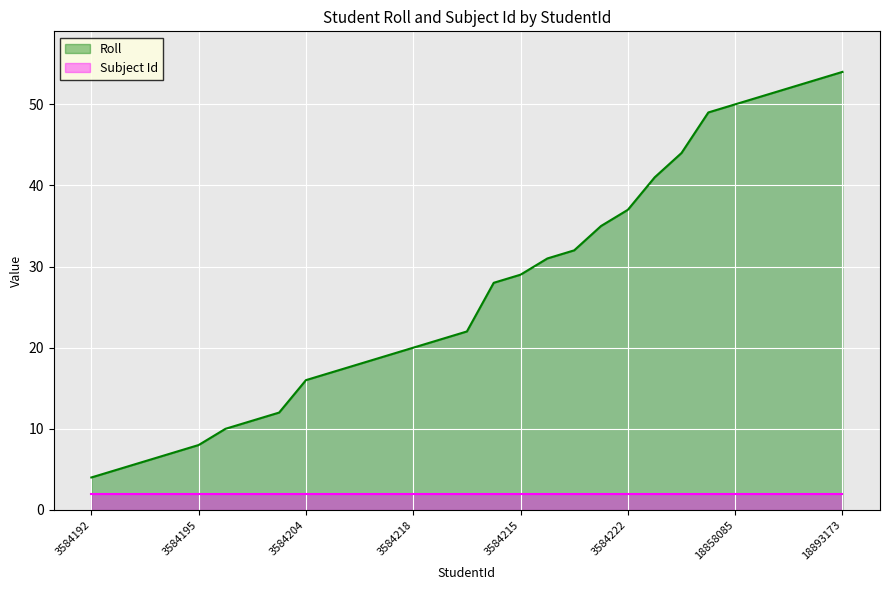

At which label does the data first exceed 22?

3584212